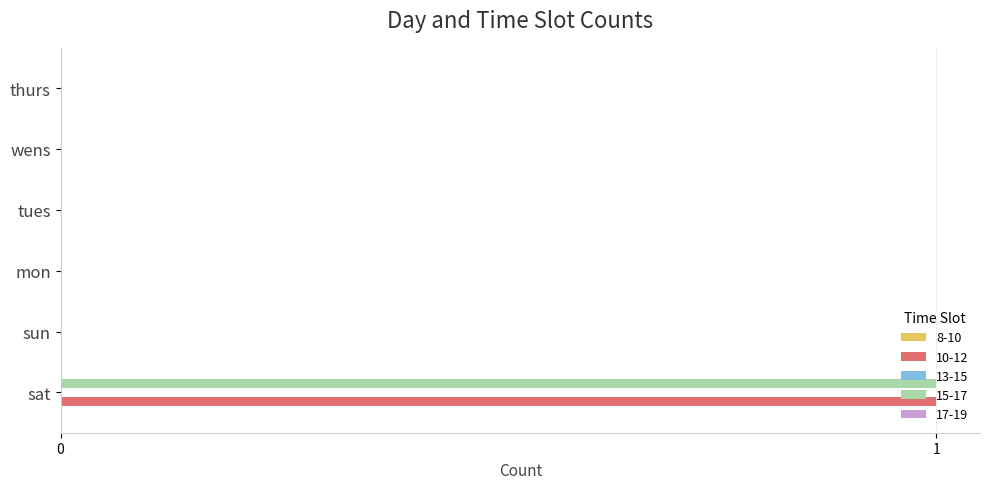

Is it true that 10-12 equals 0 at wens?

True